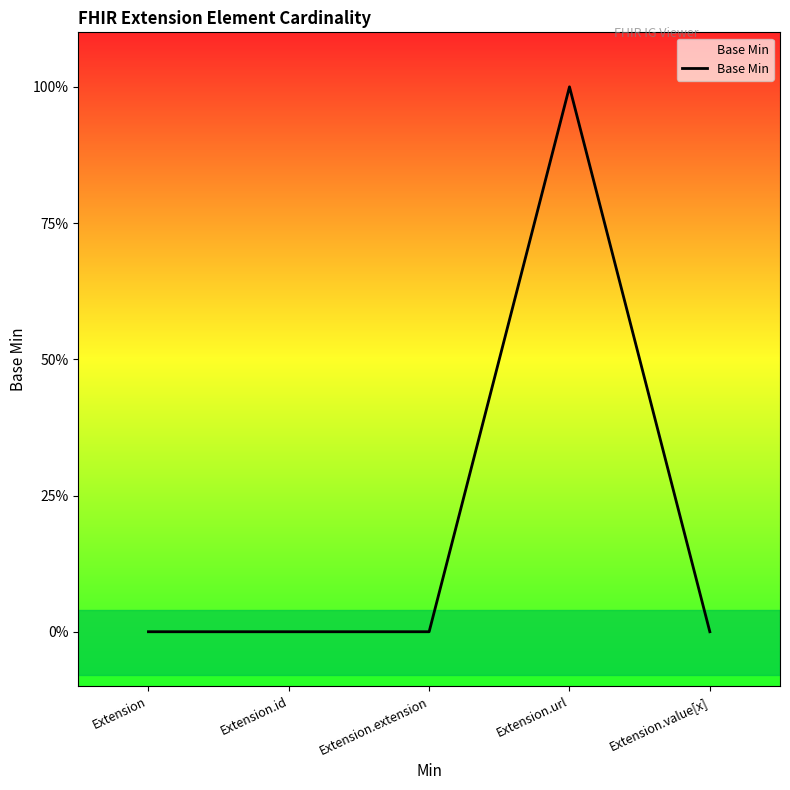

What position from the left is Extension?

1